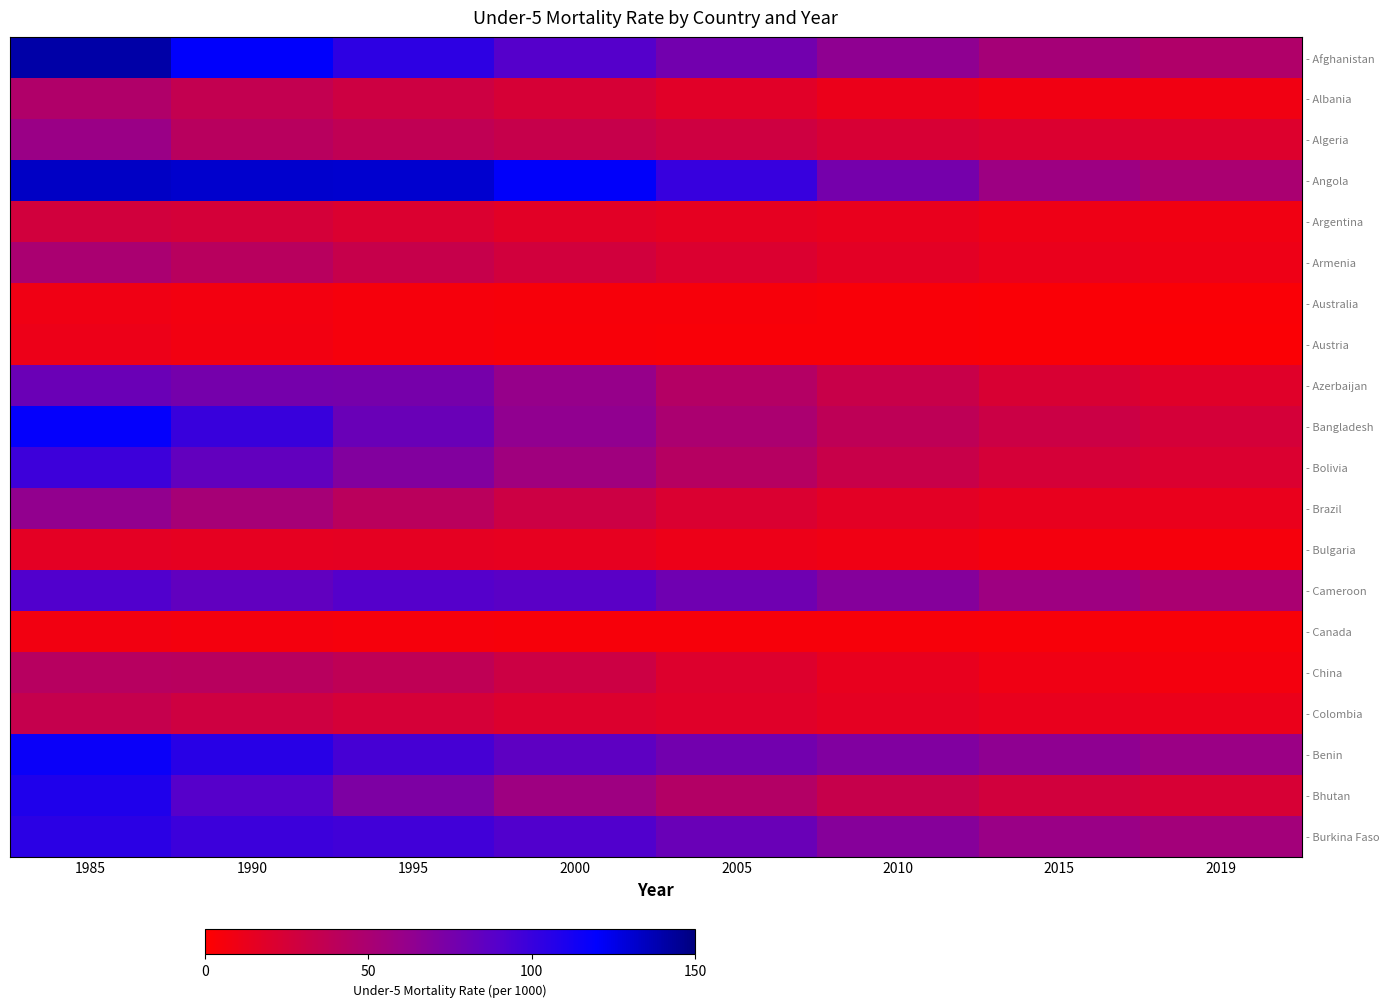

Read the - Benin value at 2000.

86.1